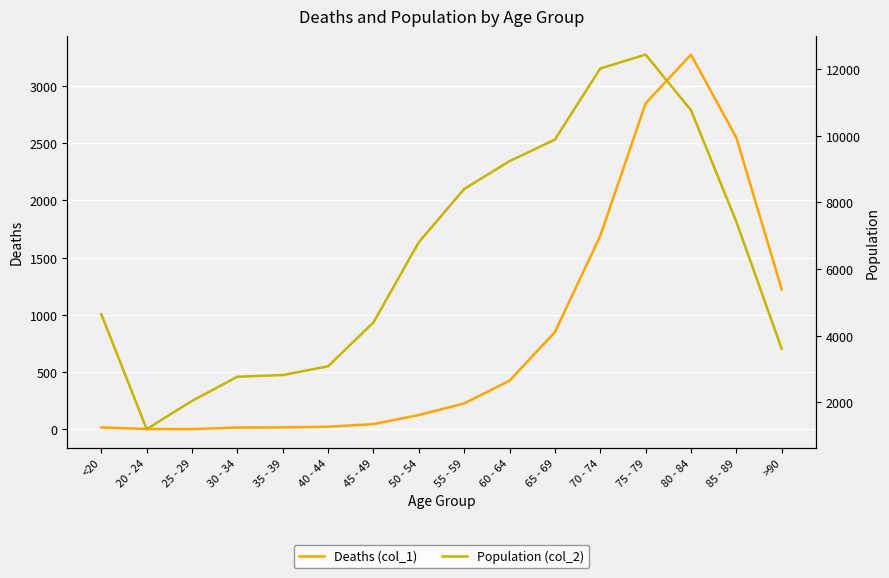

What is the difference between the Population (col_2) values at 35 - 39 and 20 - 24?

1623